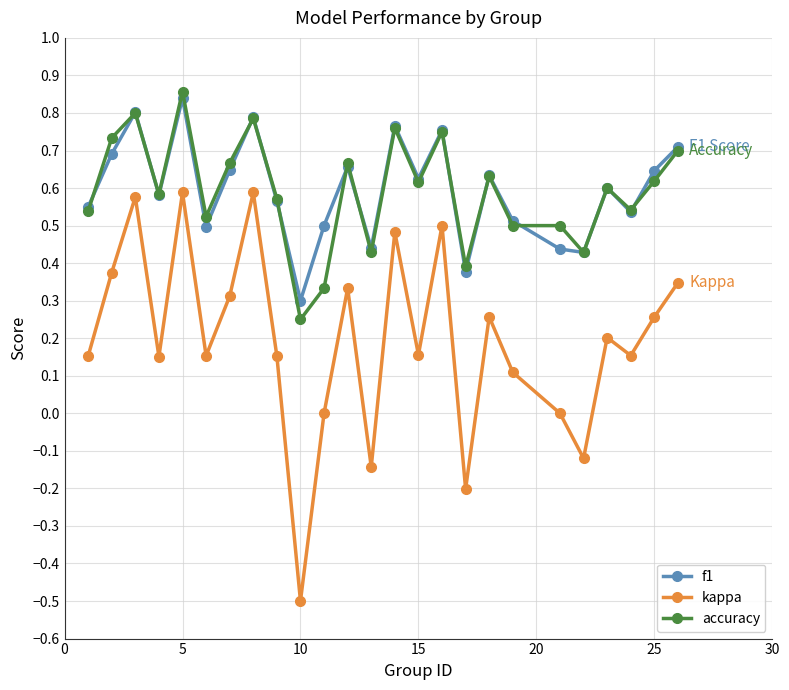

Which series has the largest range (max minus min)?

kappa